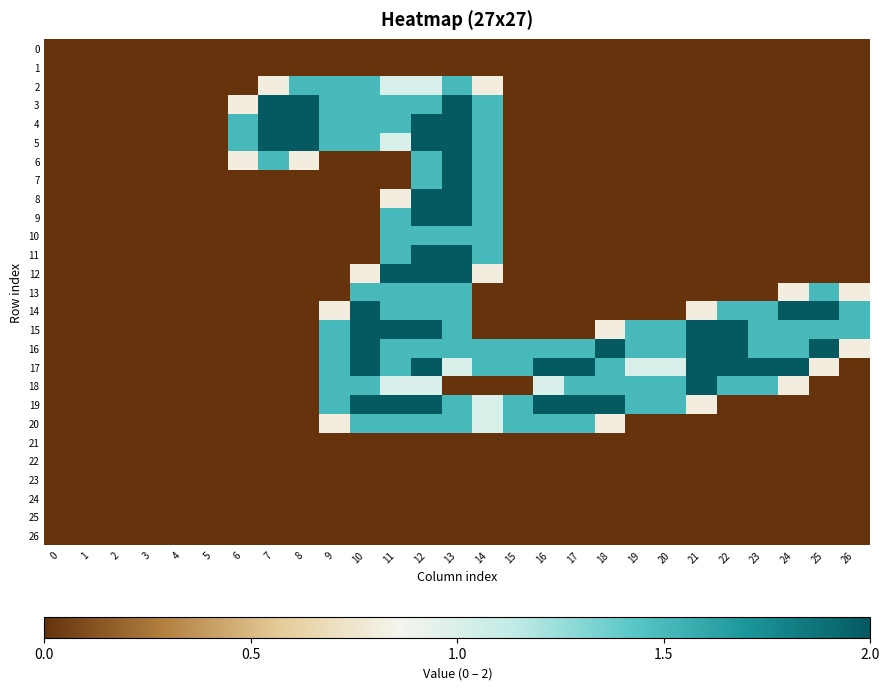

What is the total value across all series at 14?

10.1